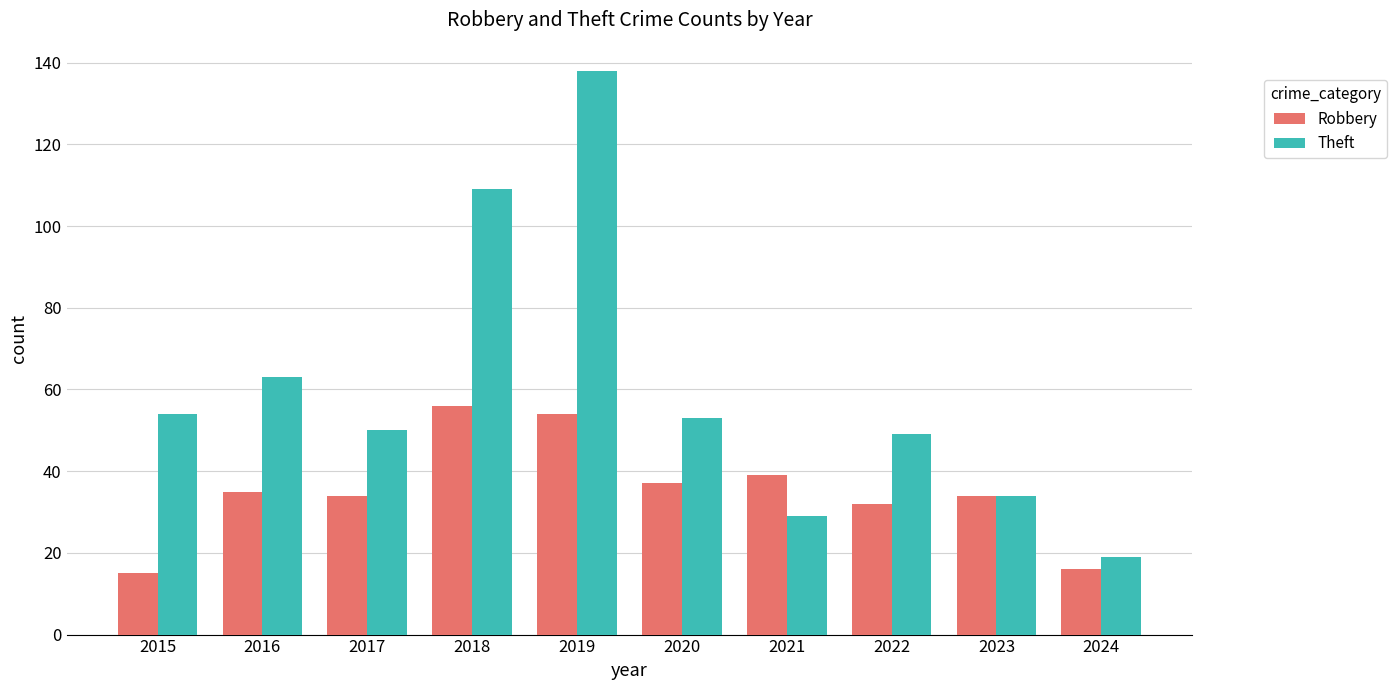

What is the lowest value of the Theft series?

19